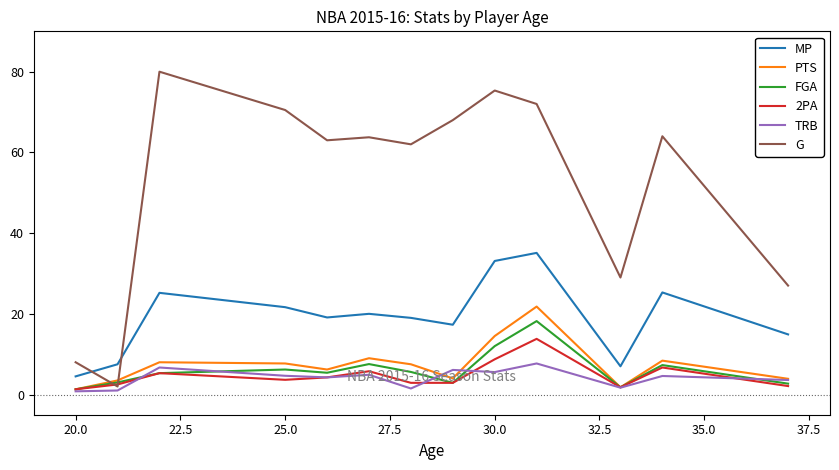

Which series has the largest total across all categories?

G